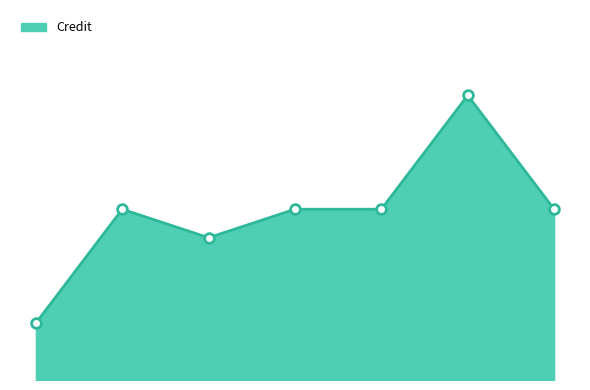

List the labels in order of value, smallest first.

0, 2, 1, 3, 4, 6, 5